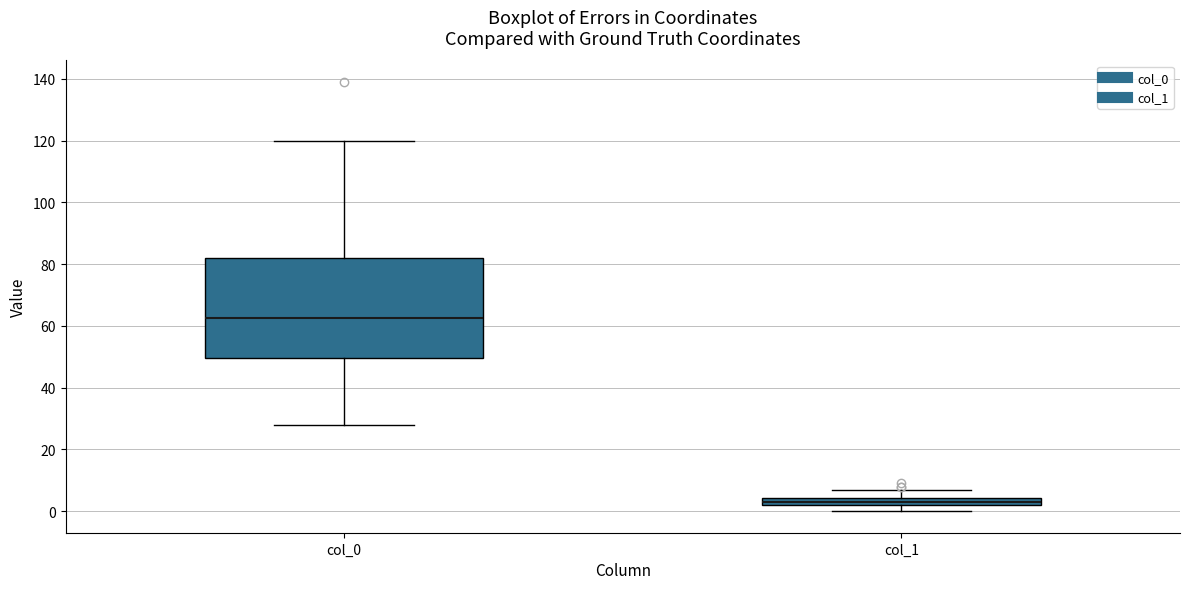

Comparing the boxes themselves (not the whiskers), which one is the tallest?

col_0